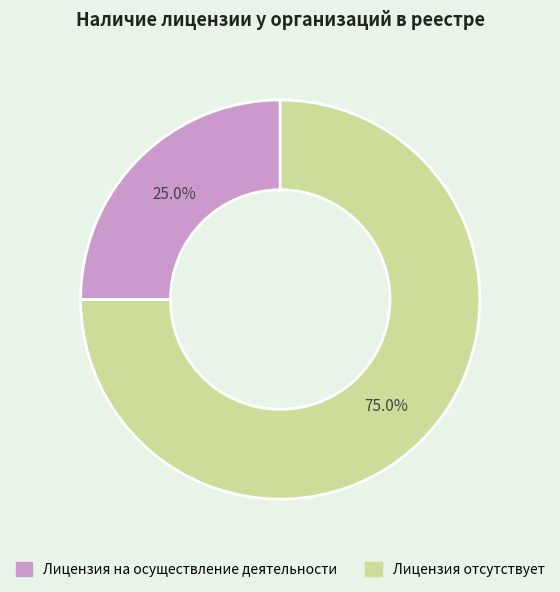

What is the smallest slice in the pie chart?

Лицензия на осуществление деятельности